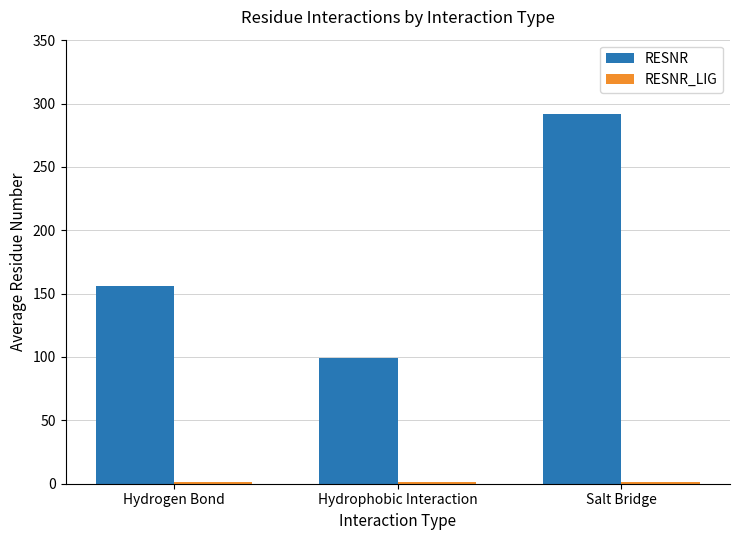

At which label is RESNR closest to 195?

Hydrogen Bond